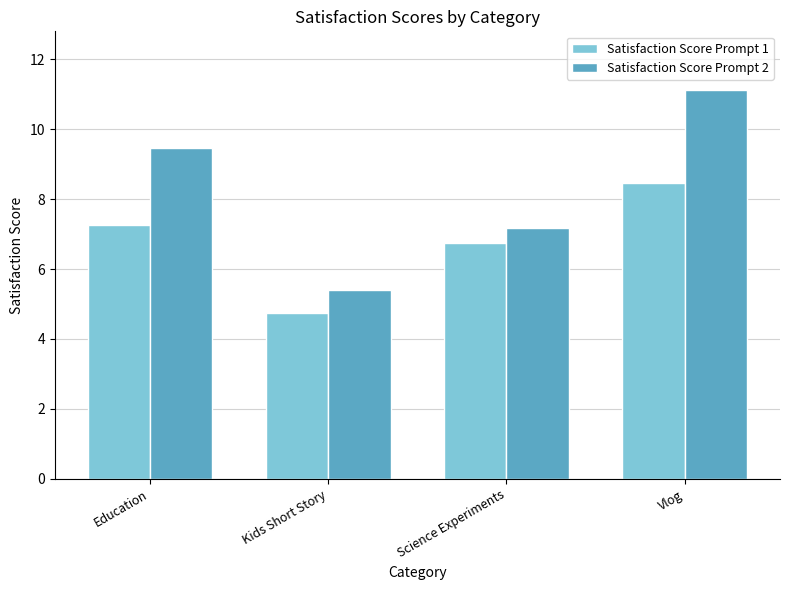

What is the approximate value of Satisfaction Score Prompt 1 at Science Experiments?

6.7